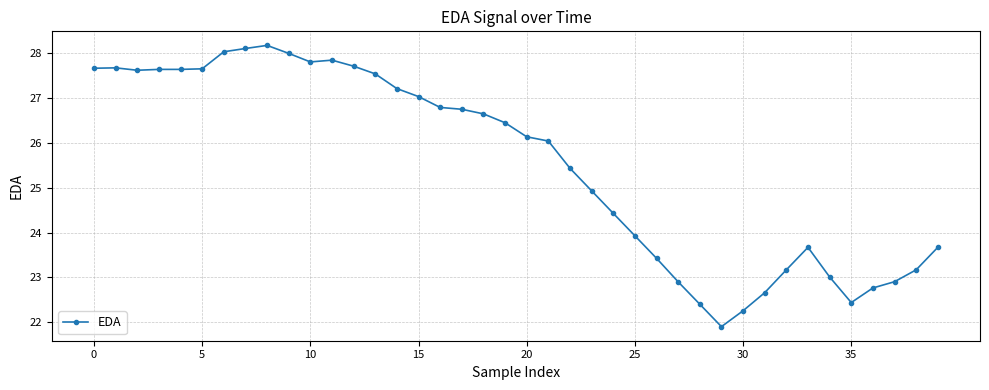

What is the greatest value displayed?

28.2